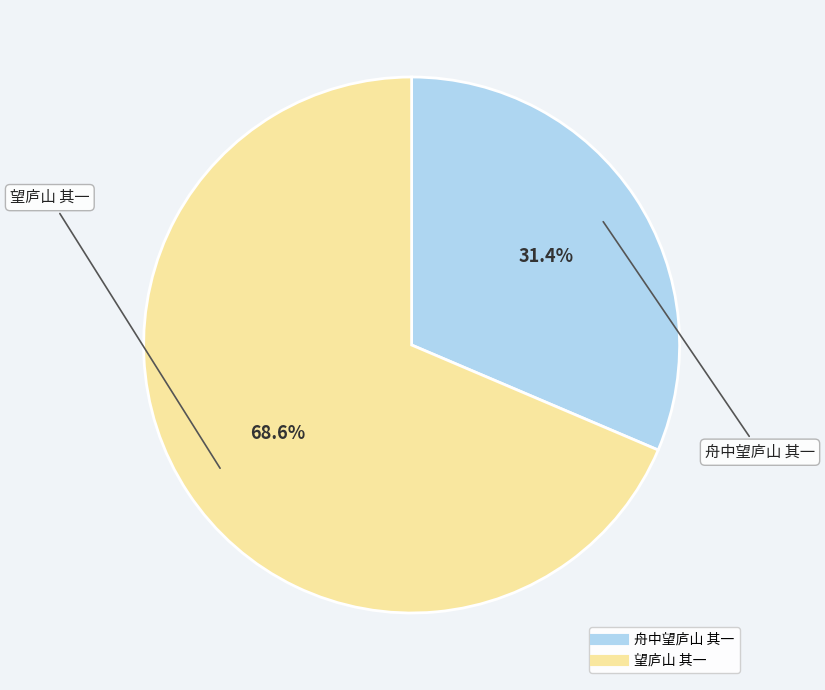

What is the ratio of the value at 舟中望庐山 其一 to the value at 望庐山 其一?

0.5